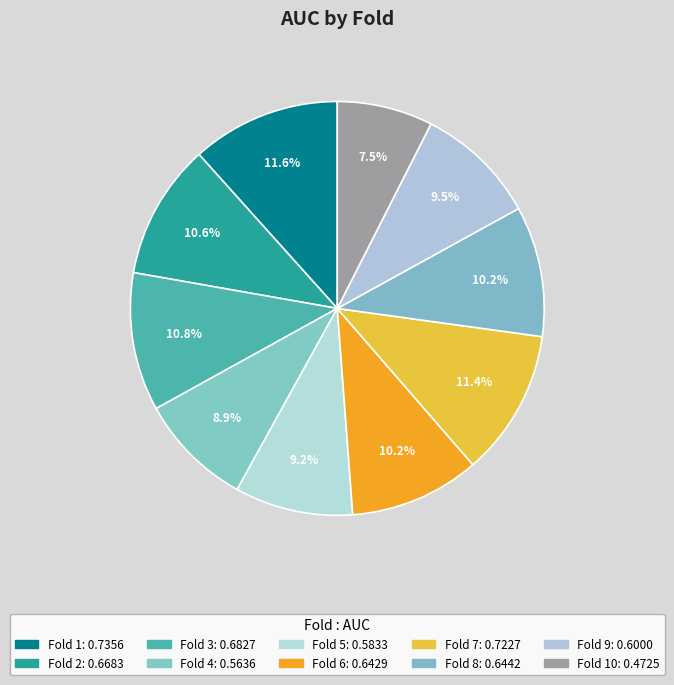

How many segments does this pie chart have?

10